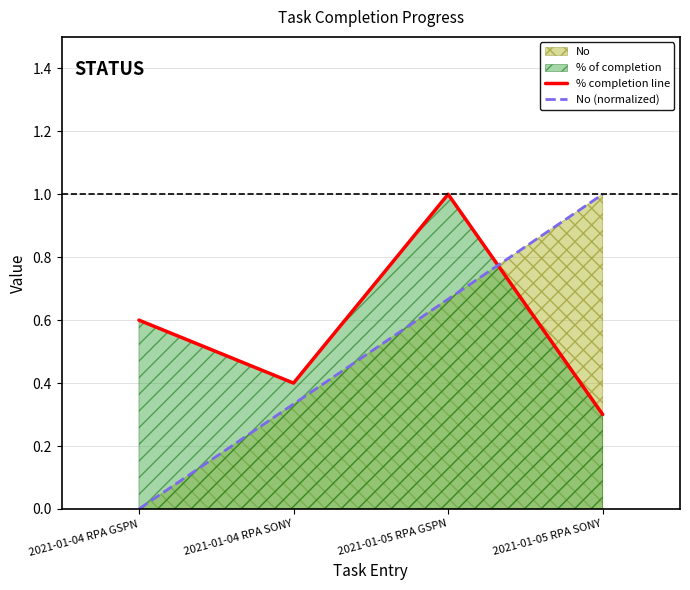

Where is % completion line nearest to the value 0?

2021-01-05 RPA SONY